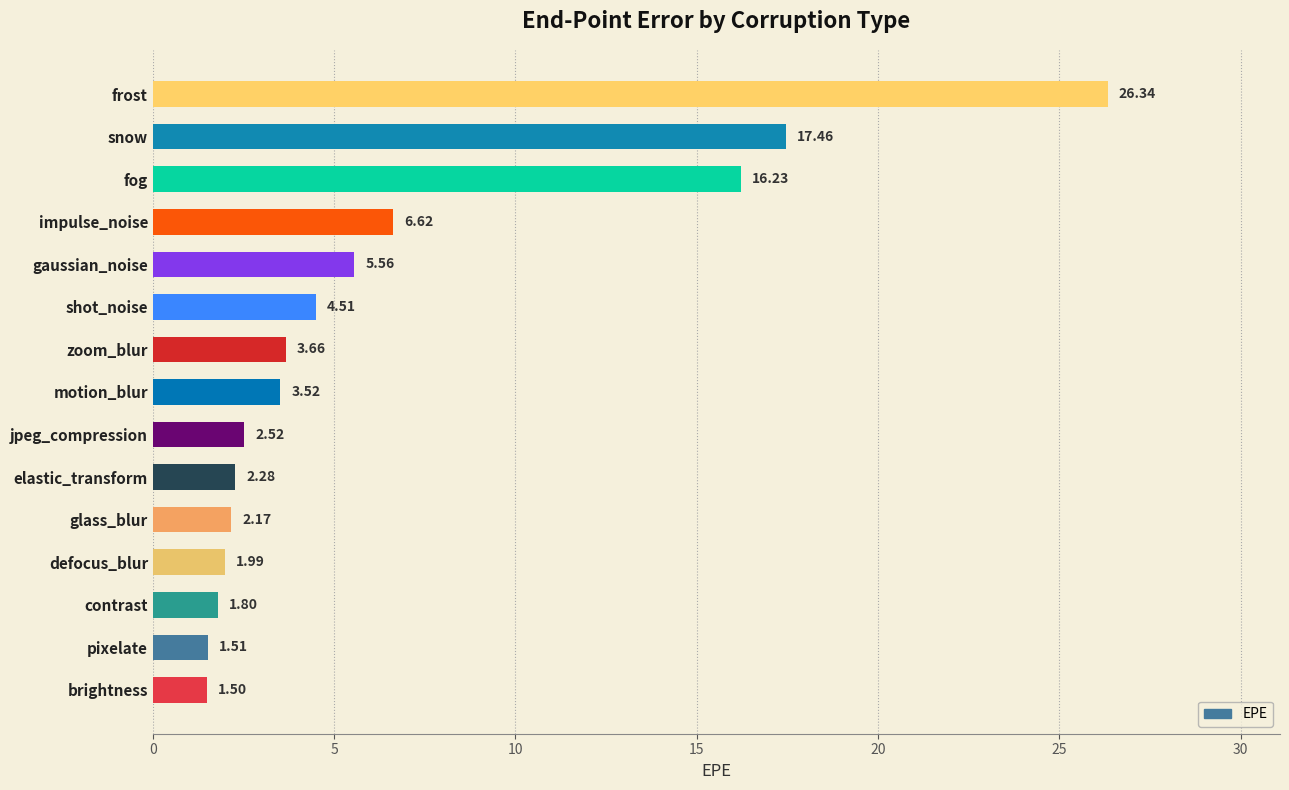

Are the bars horizontal?

Yes